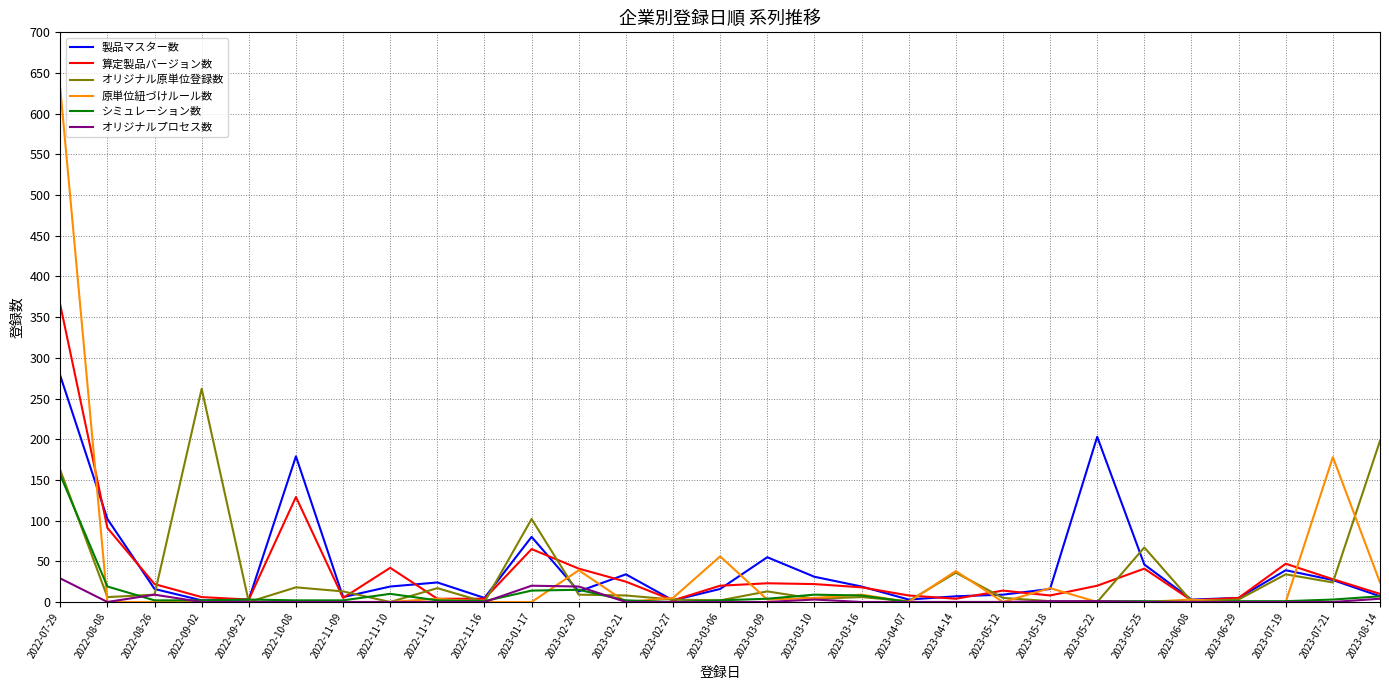

What is the difference between the maximum and minimum values in the 原単位紐づけルール数 series?

631